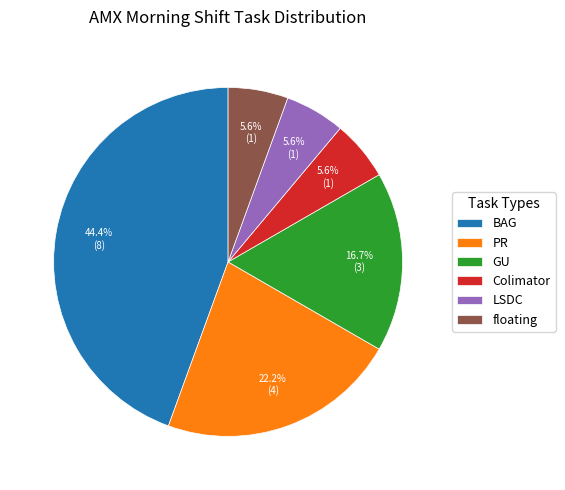

Do LSDC and floating together represent more than half of the pie?

No